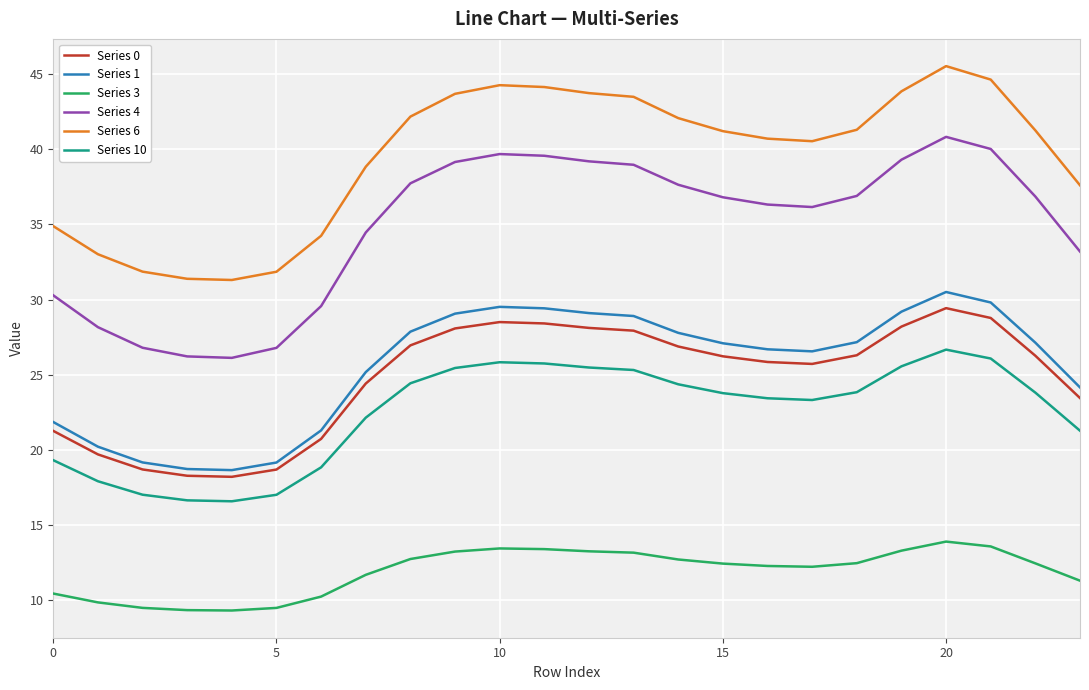

True or false: Series 4 and Series 0 cross at least once.

False